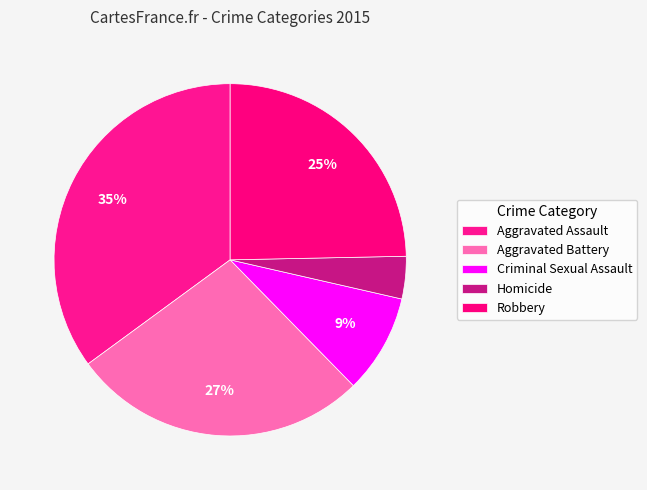

To the nearest percent, what is the difference between the largest and smallest slice percentages?

31%